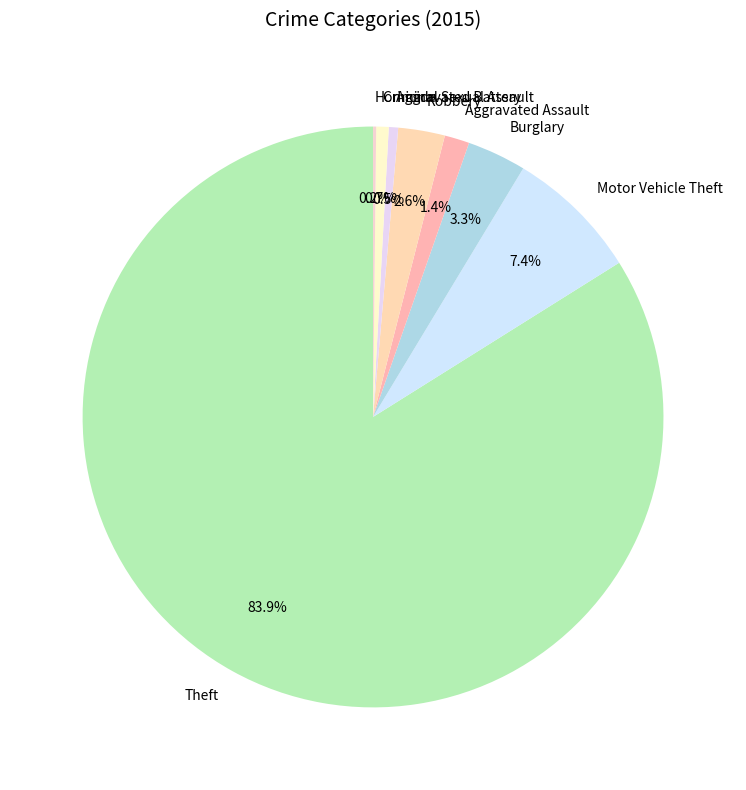

Which category accounts for the majority?

Theft